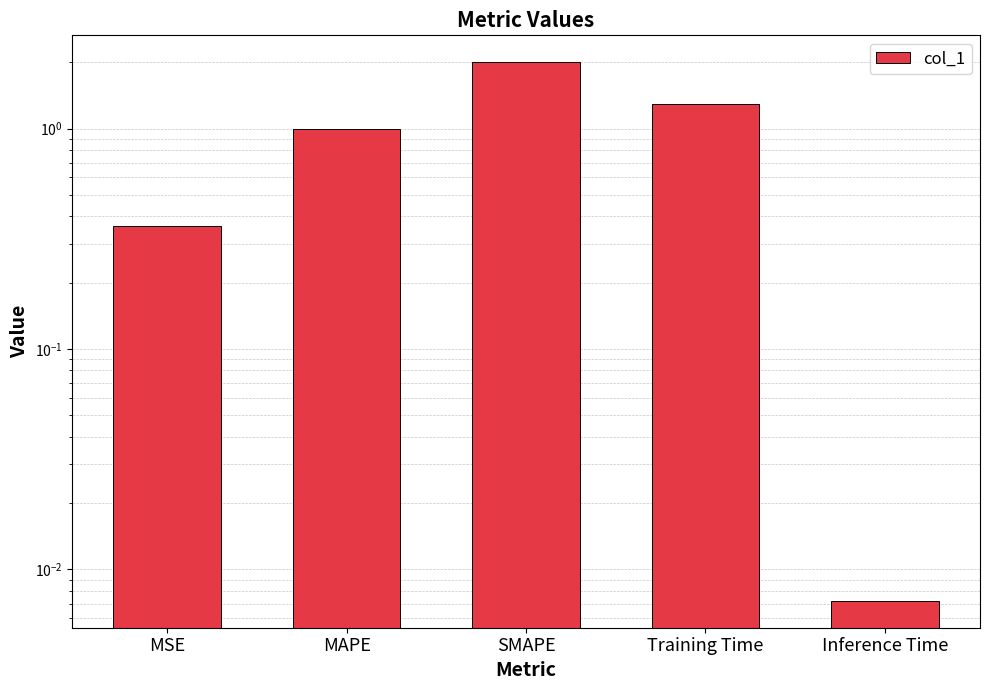

What is the average value?

0.9